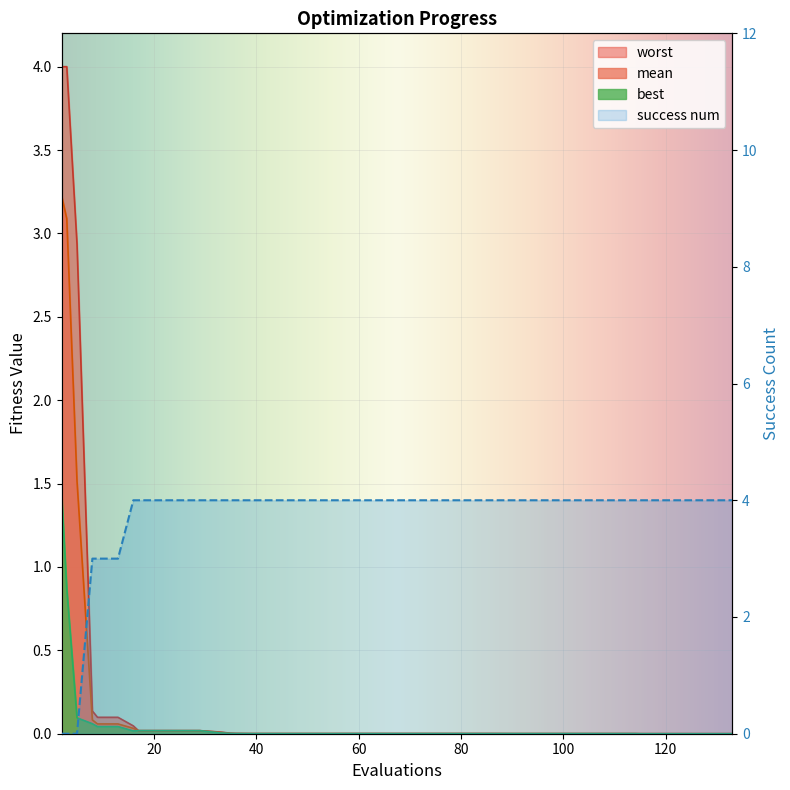

Which series has the widest spread of values?

success num